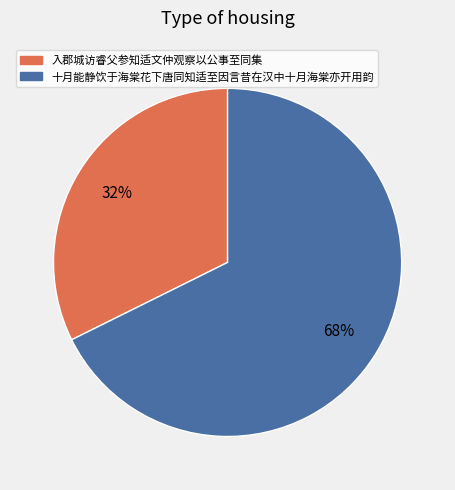

Which has a higher value, 入郡城访睿父参知适文仲观察以公事至同集 or 十月能静饮于海棠花下唐同知适至因言昔在汉中十月海棠亦开用韵?

十月能静饮于海棠花下唐同知适至因言昔在汉中十月海棠亦开用韵